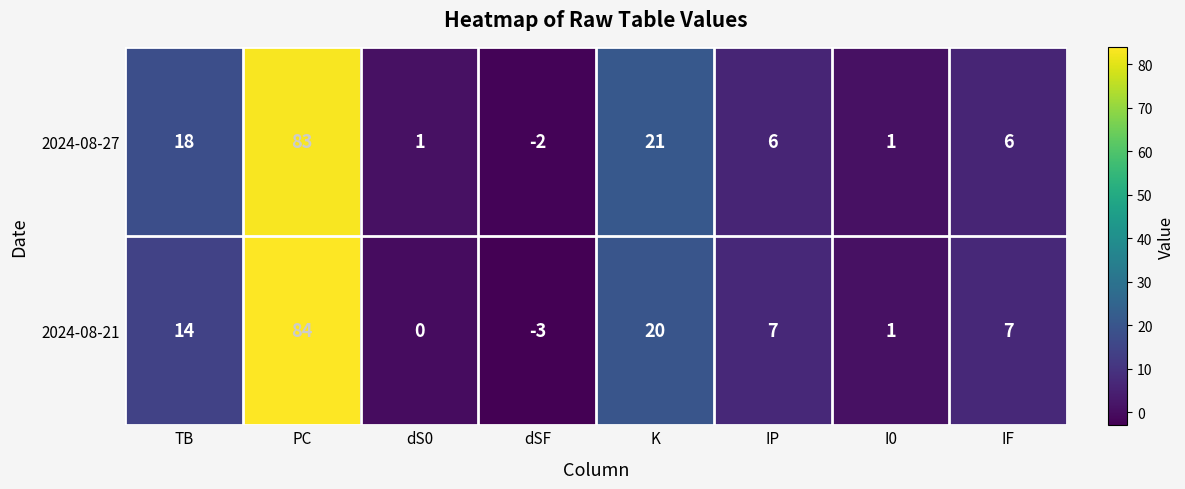

How many distinct data groups are displayed?

2